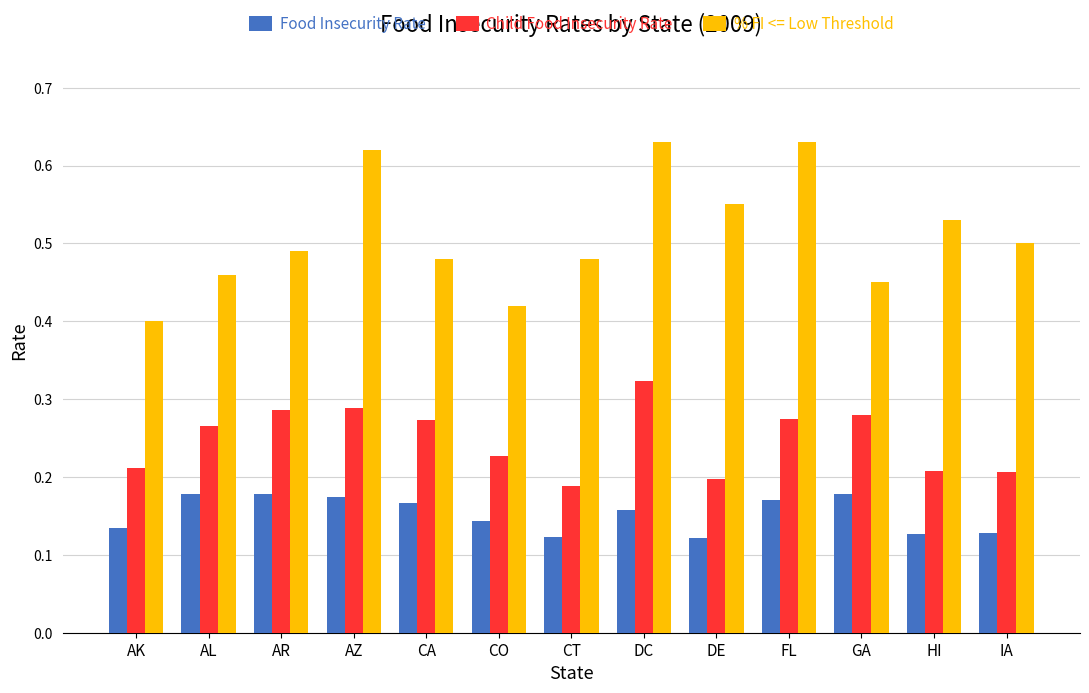

Rank the series by their maximum value, from lowest to highest.

Food Insecurity Rate, Child Food Insecurity Rate, % FI <= Low Threshold